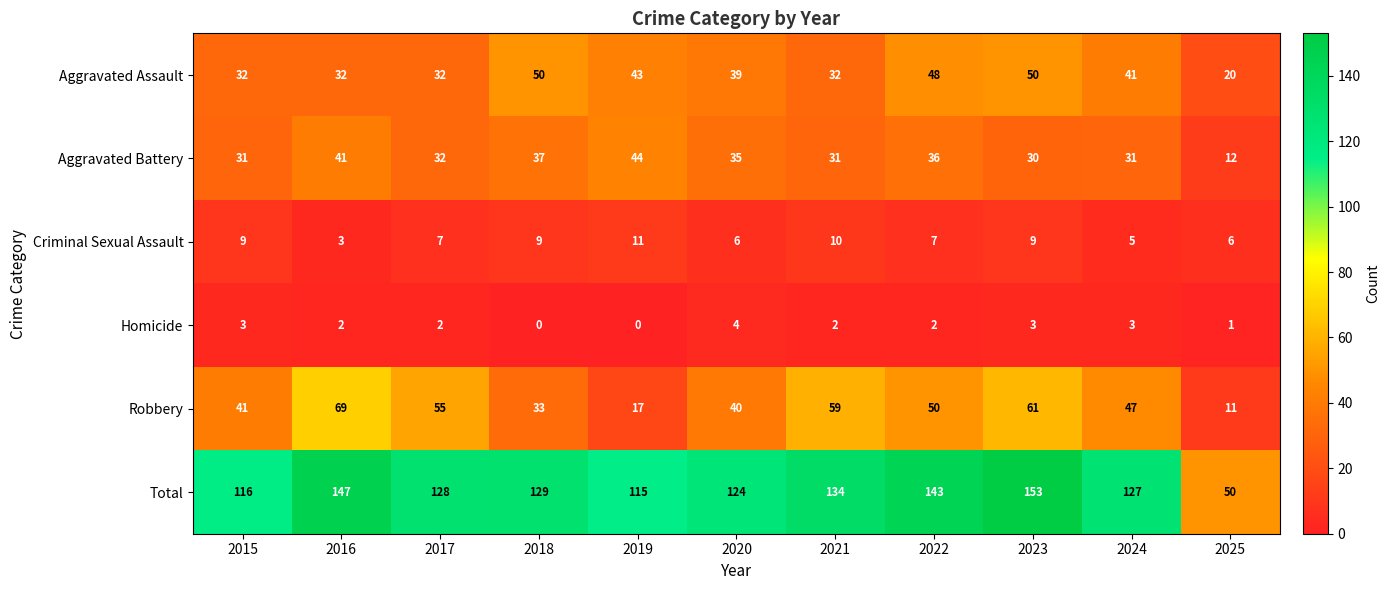

At which label does Robbery first exceed 47?

2016